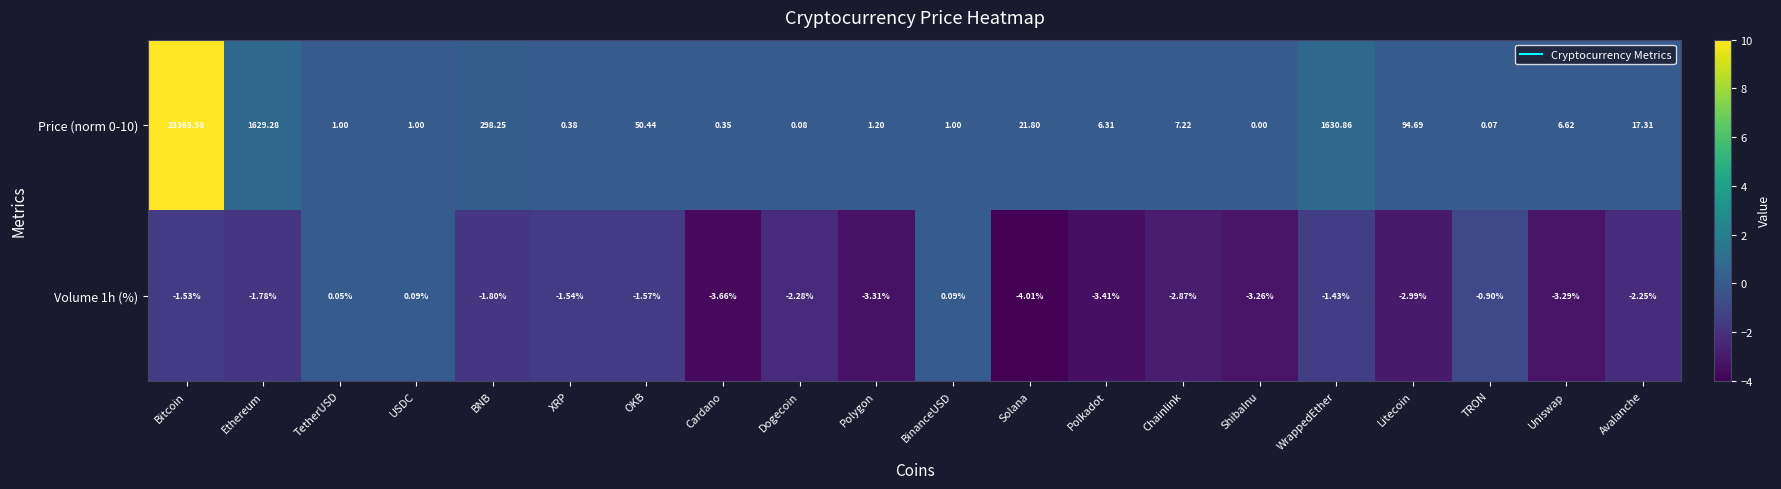

How many negative values does the Volume 1h (%) series have?

17